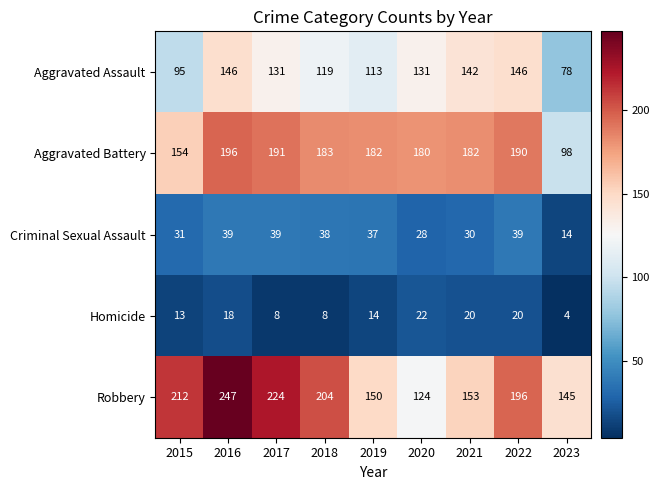

Read the Aggravated Battery value at 2019, to the nearest 5.

180